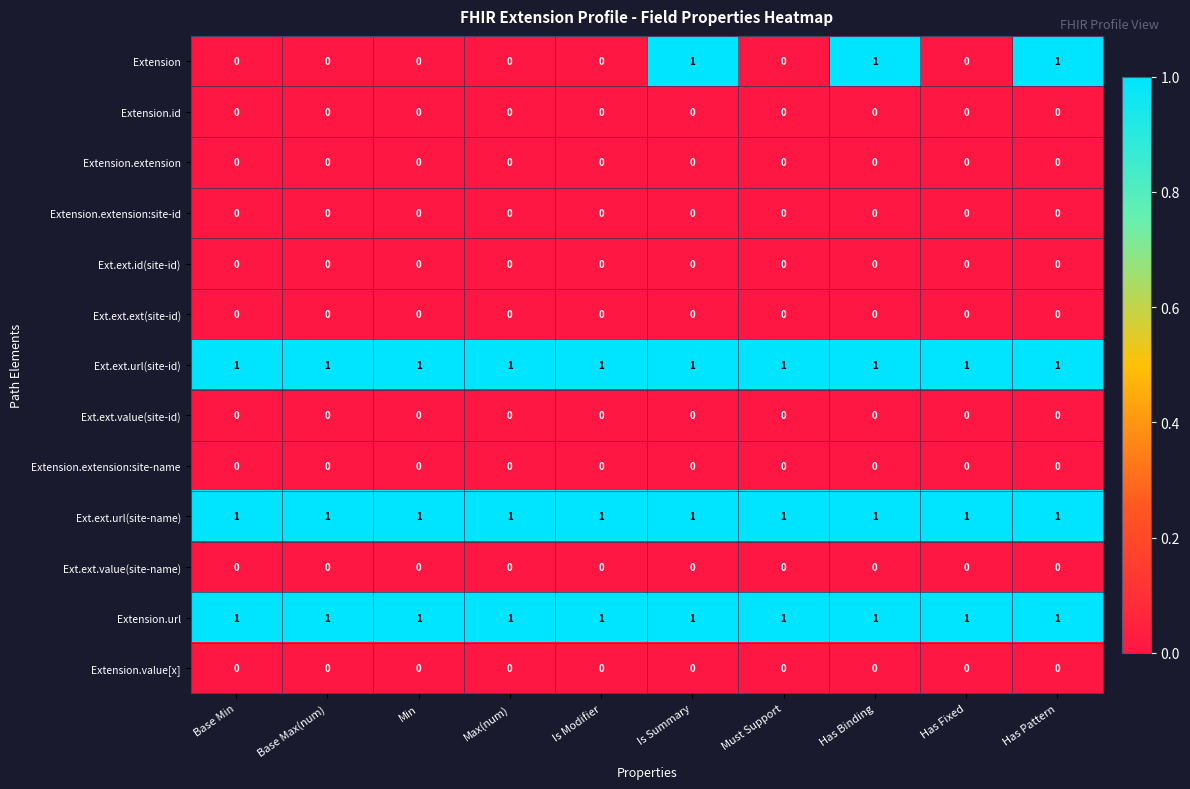

What is the sum of all Extension.url values?

10